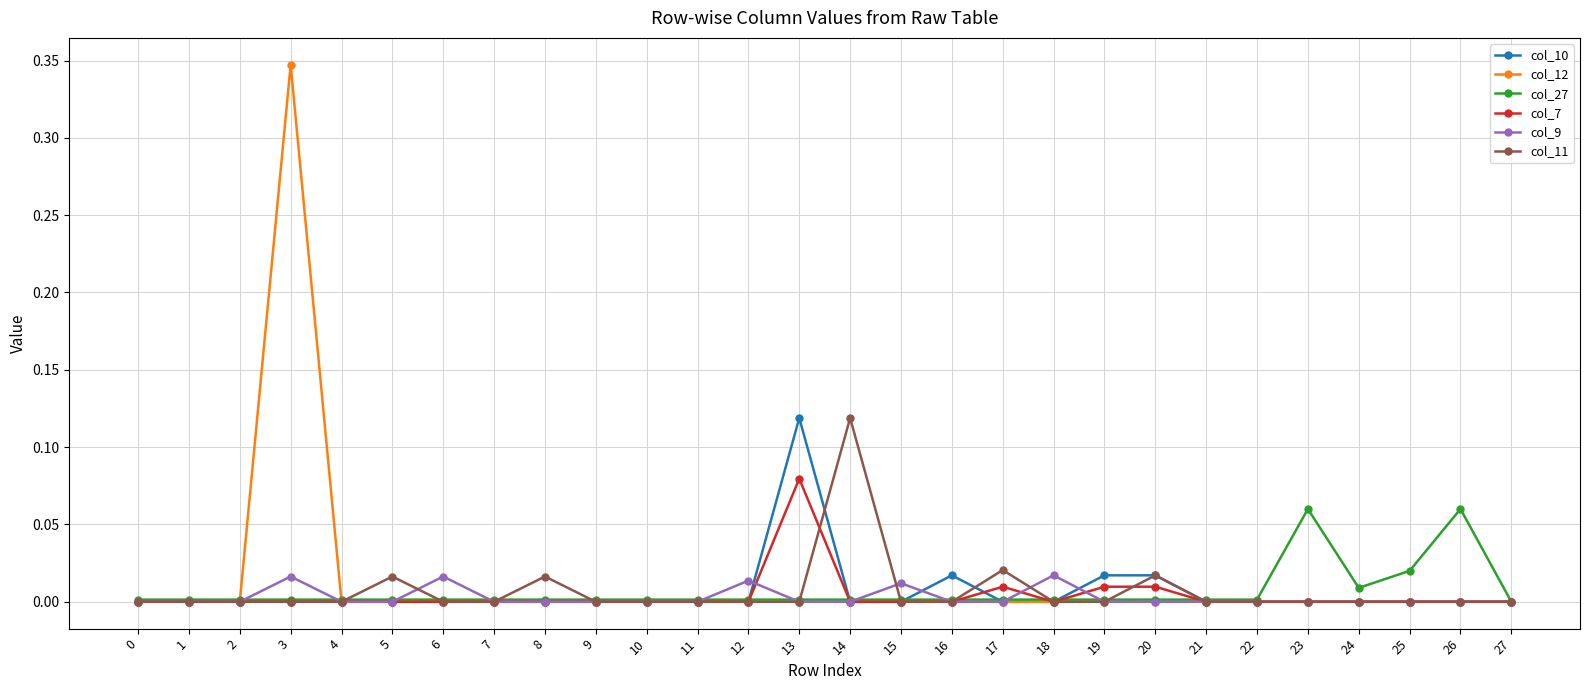

The col_10 series shows 0.1 at 10. True or false?

False